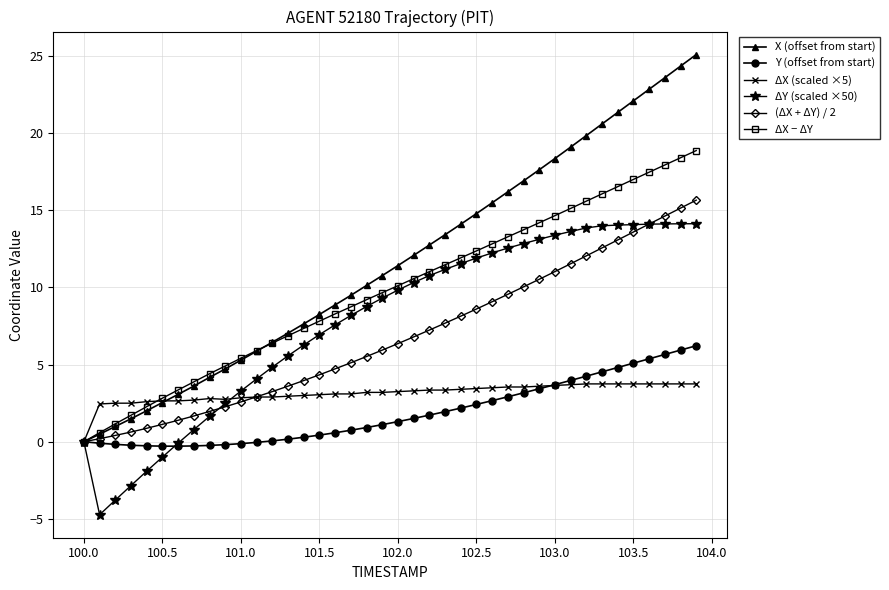

What is the maximum value shown in the chart?

25.1